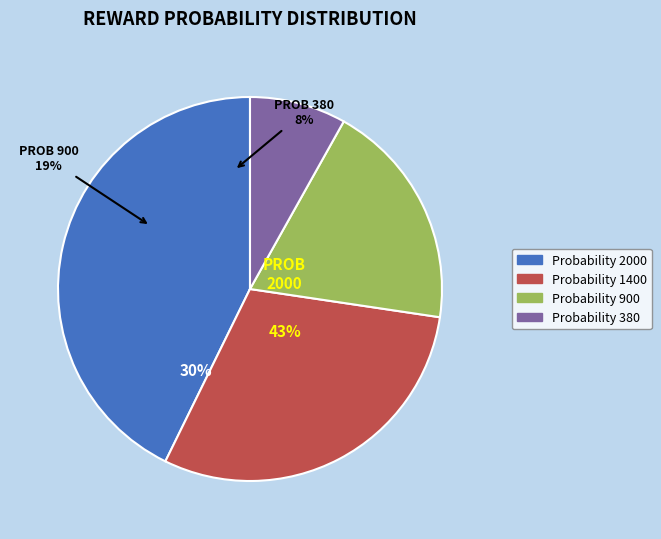

Is there any slice that represents more than half of the pie?

No